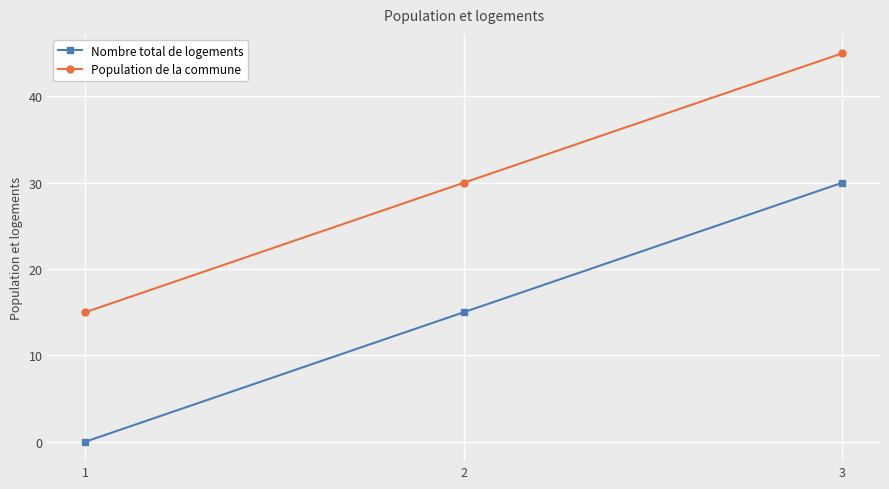

Is this an area chart (filled region under the line)?

No